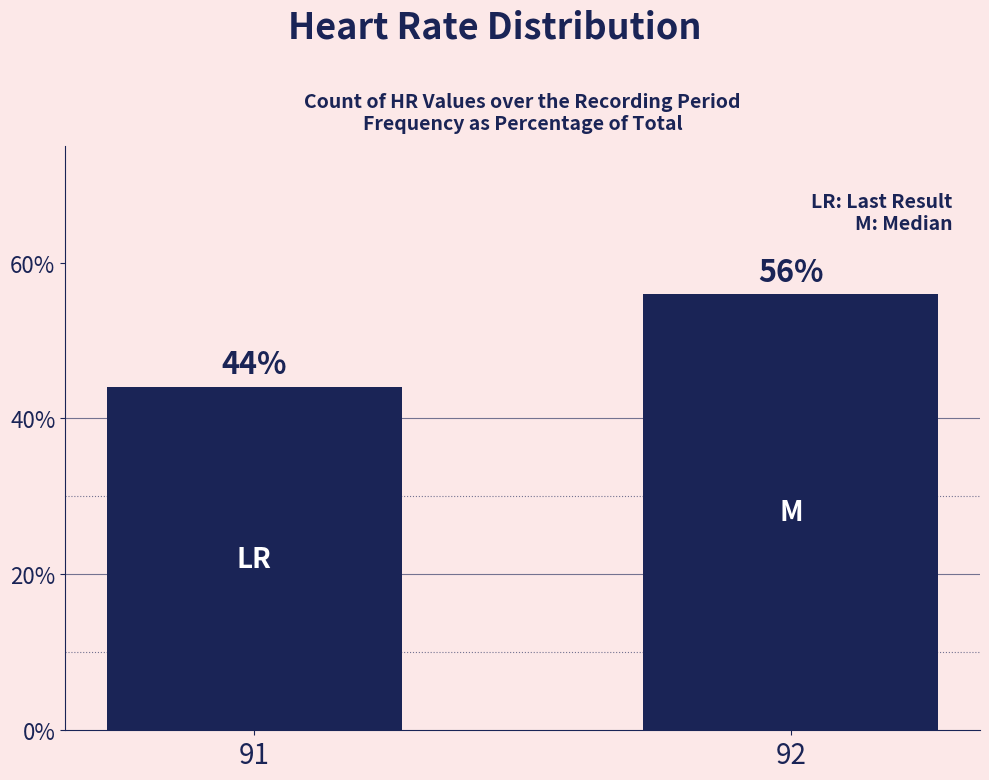

True or false: the data shows 62.7 at 91.

False